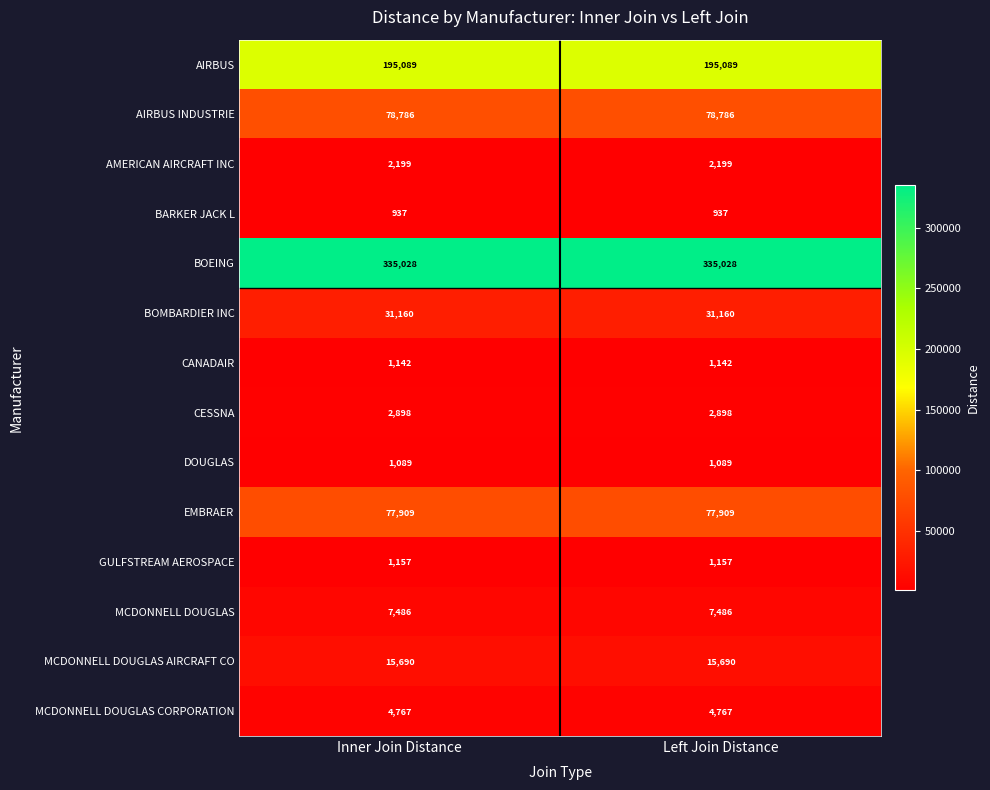

Which series has the largest total across all categories?

BOEING